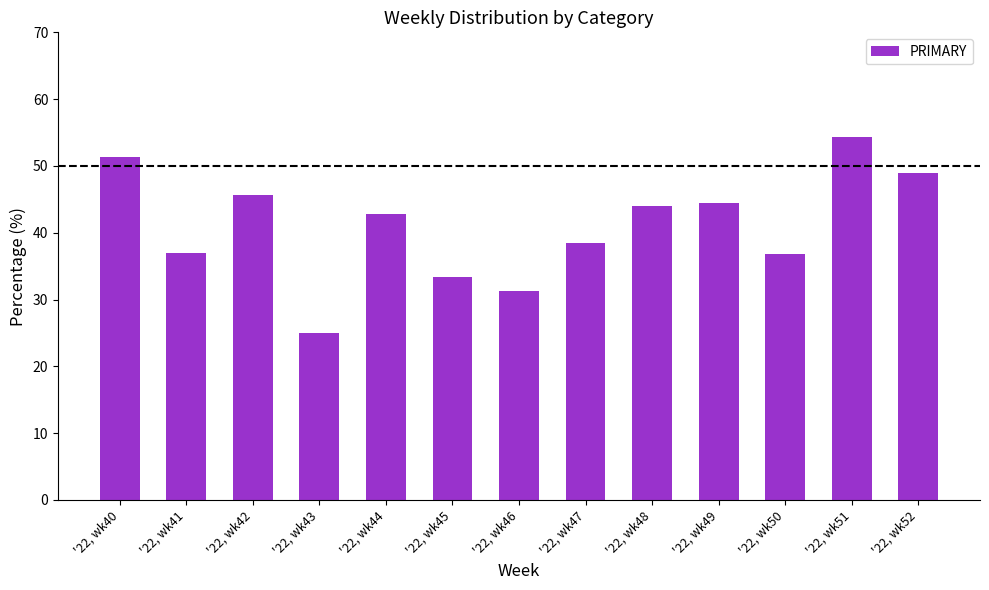

What is the change in value from '22, wk42 to '22, wk48?

-1.7